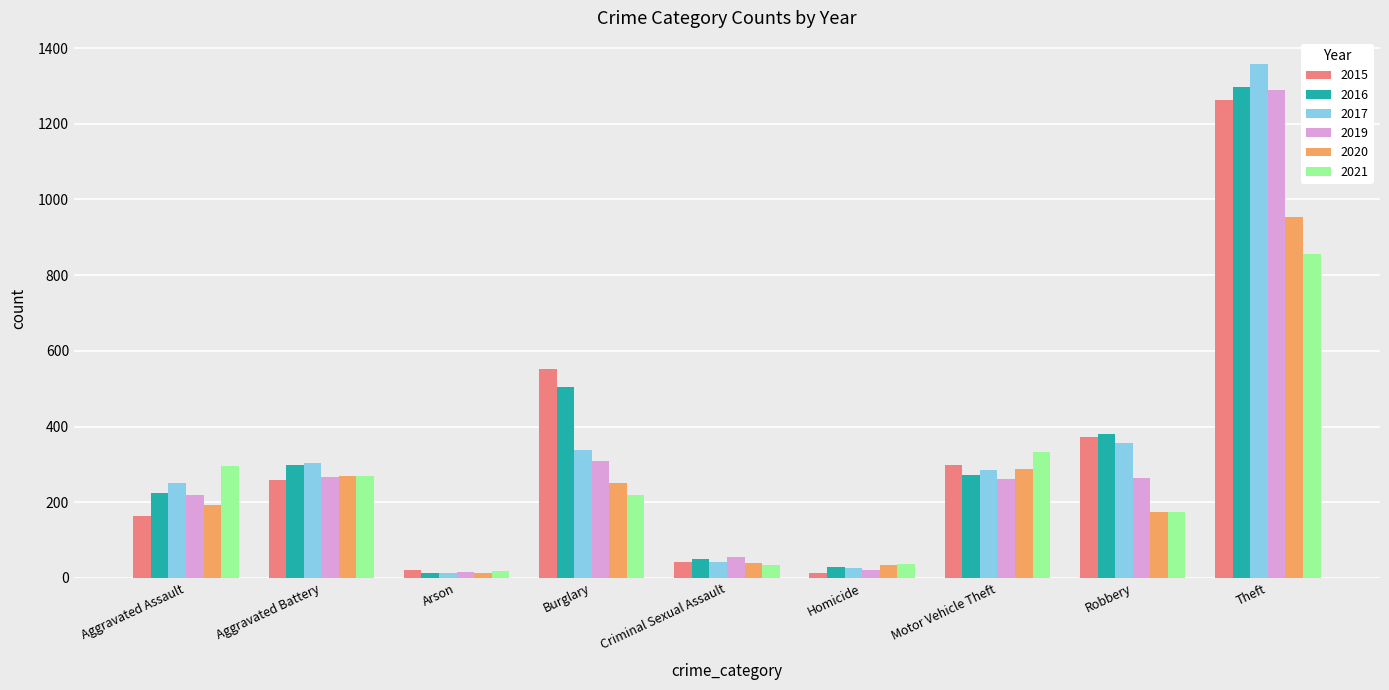

What is the value of the 2020 bar at the 8th from the left?

174